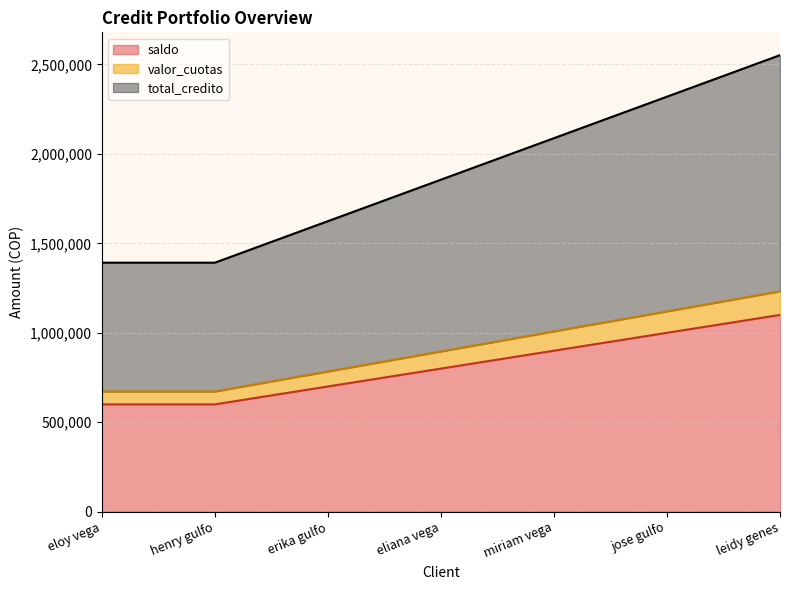

True or false: saldo and total_credito intersect in this chart.

False